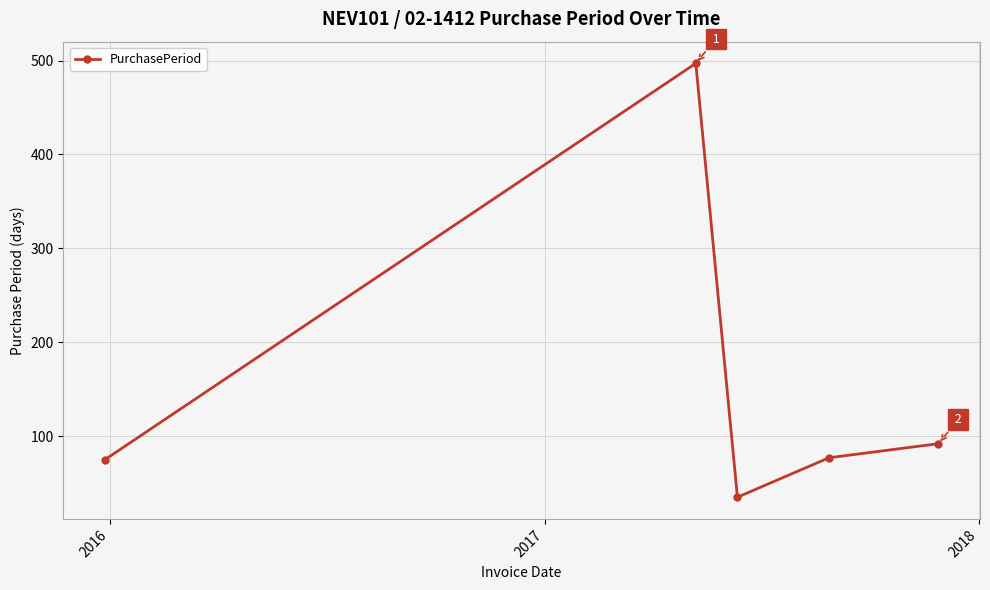

What is the value of the 5th point from the left?

92